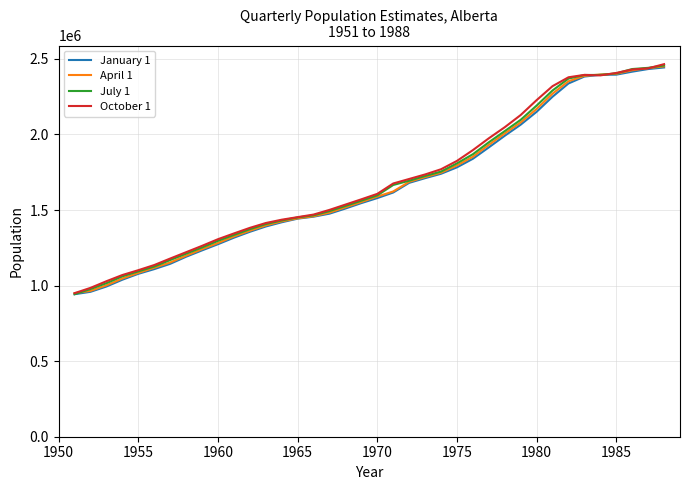

What is the maximum value for July 1?

2456614